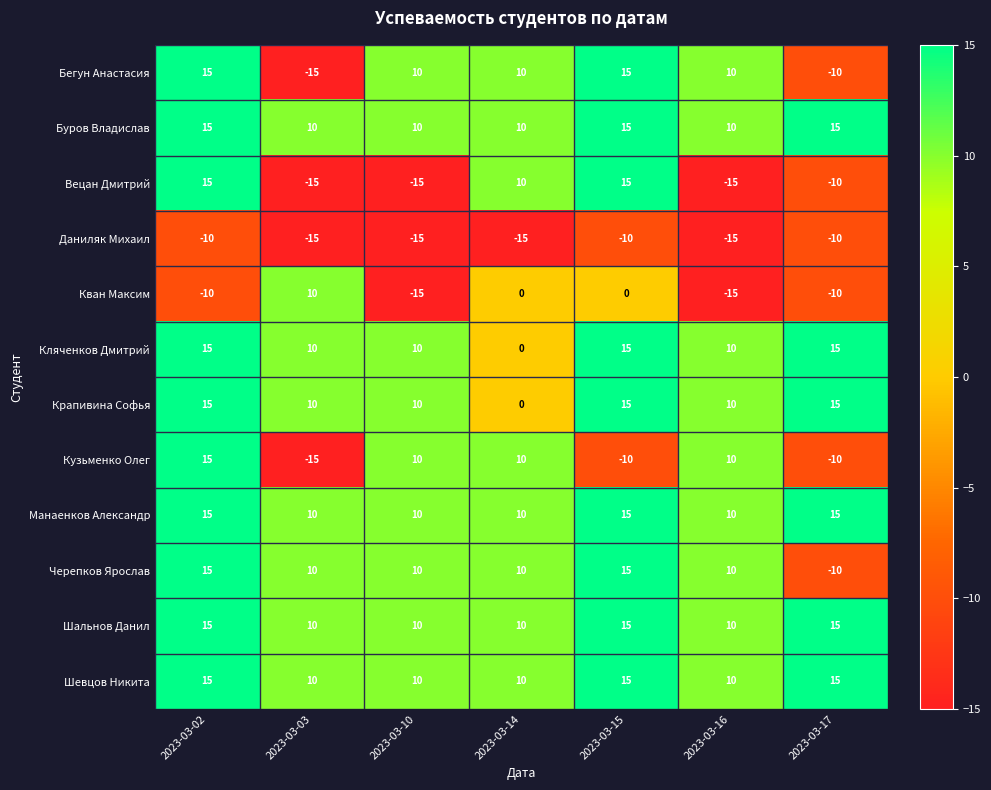

Is it true that Шальнов Данил equals 15 at 2023-03-14?

False